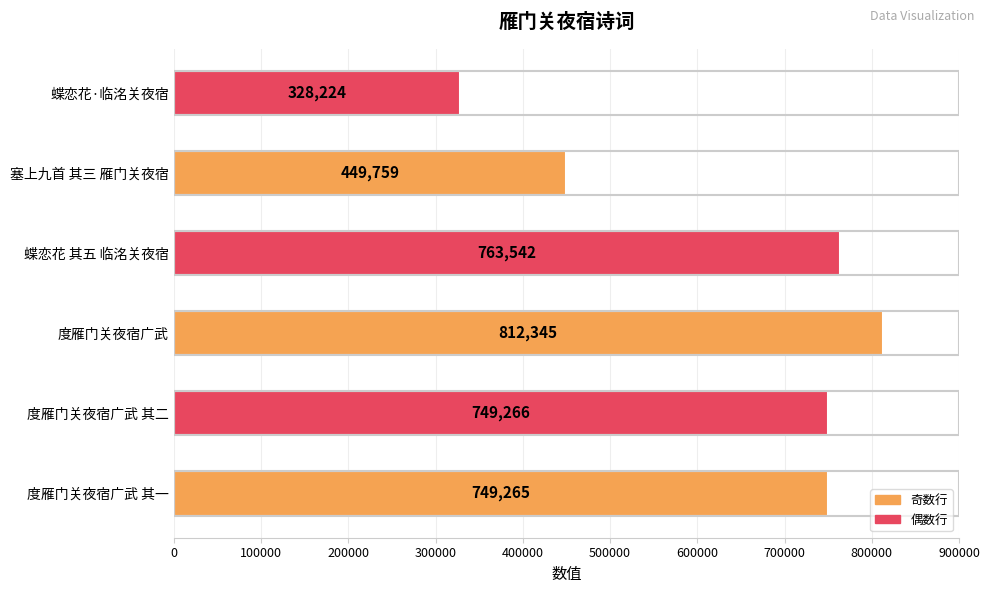

What value does the data have at 蝶恋花·临洺关夜宿?

328224